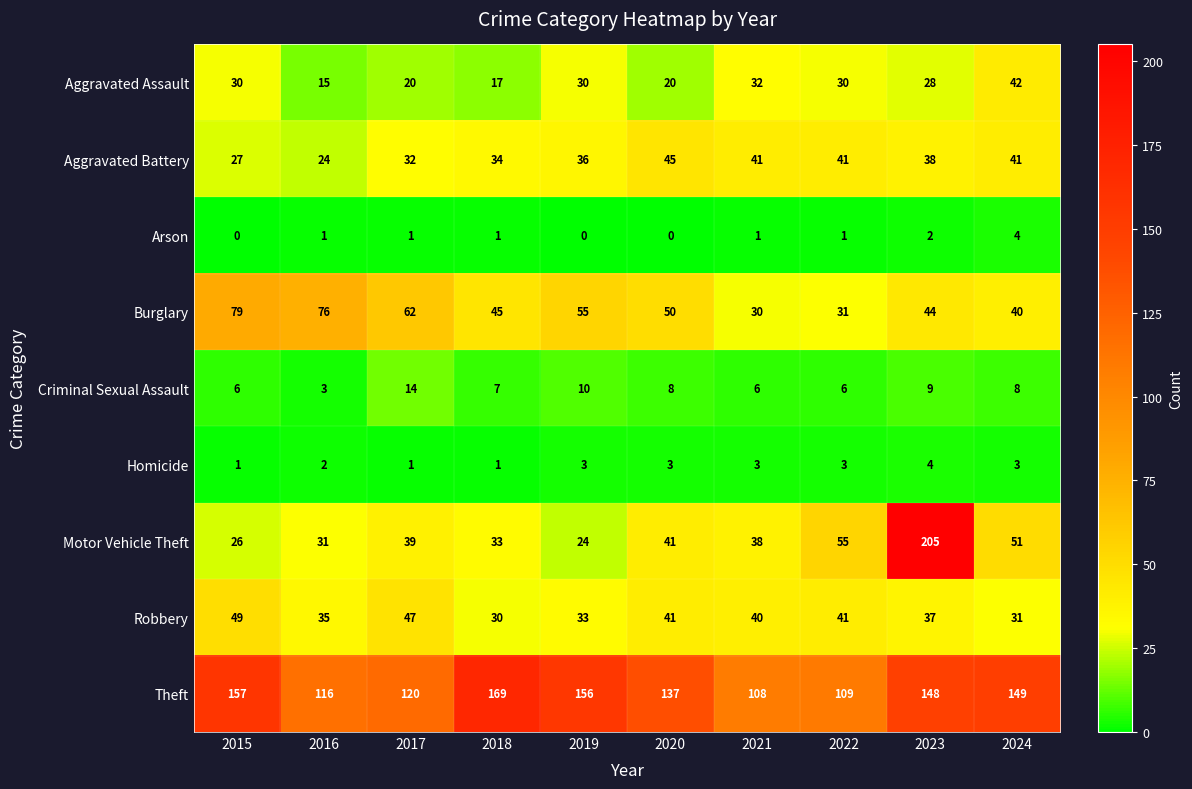

What is the difference between the maximum and second lowest values in the Theft series?

60